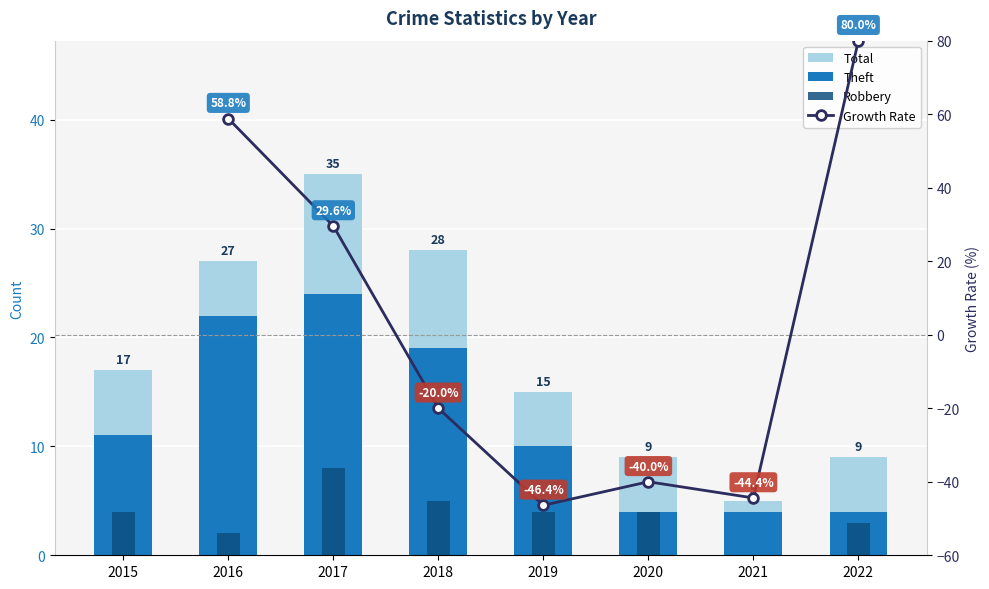

What value does the Total series have at 2021?

5